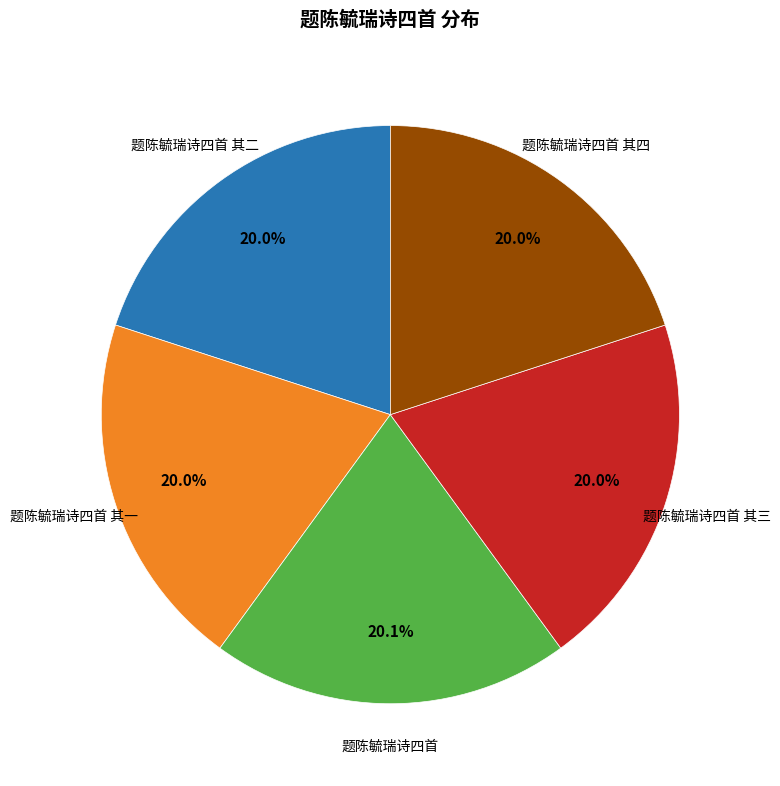

What is the ratio of the value at 题陈毓瑞诗四首 其四 to the value at 题陈毓瑞诗四首 其二?

1.0